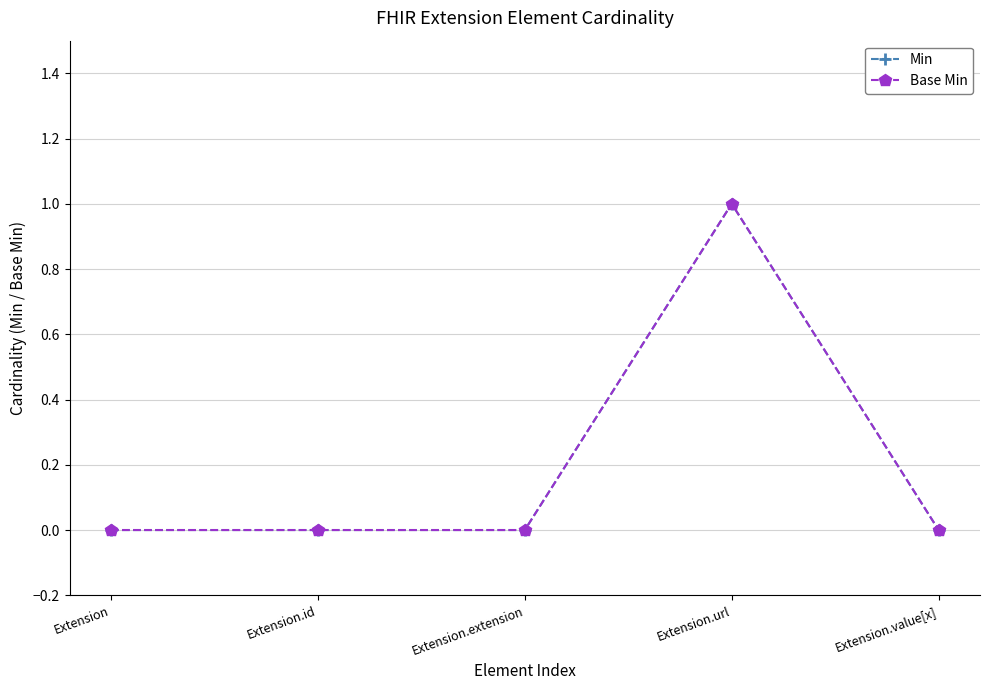

True or false: Min has more than 0 interior local peaks.

True